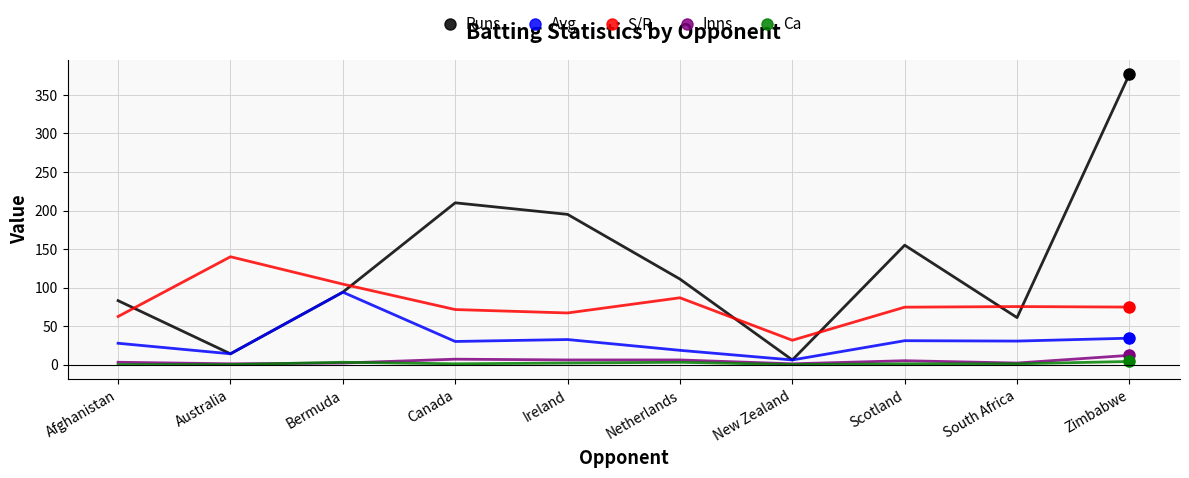

What is the total value across all series at Ireland?

302.5